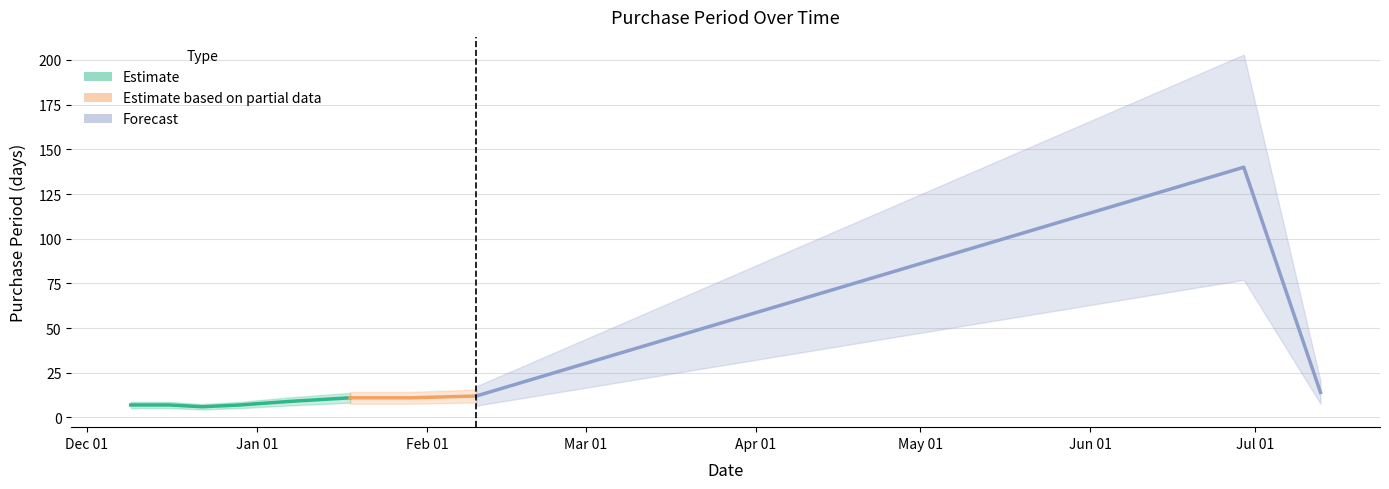

Rank the categories by value from highest to lowest.

2016-06-29, 2016-07-13, 2016-02-10, 2016-01-18, 2016-01-29, 2016-01-07, 2015-12-09, 2015-12-16, 2015-12-29, 2015-12-22